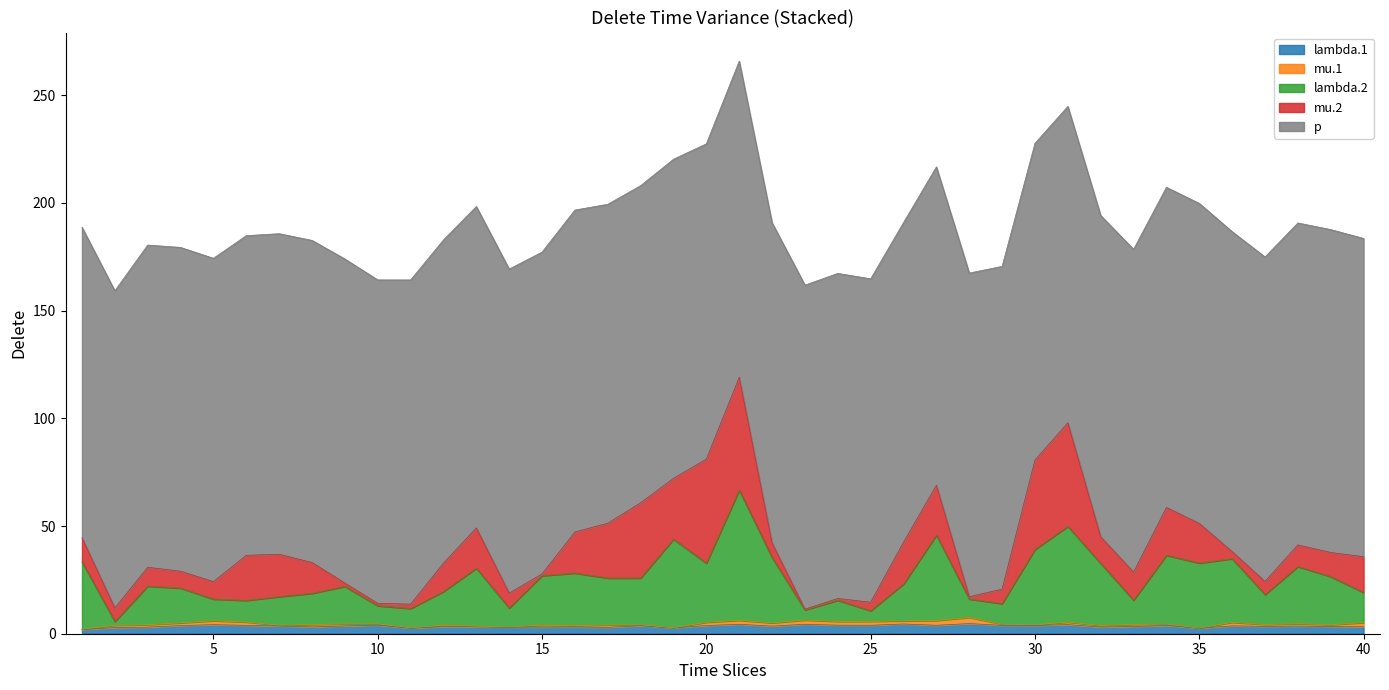

What are all the series names shown in the legend?

lambda.1, mu.1, lambda.2, mu.2, p